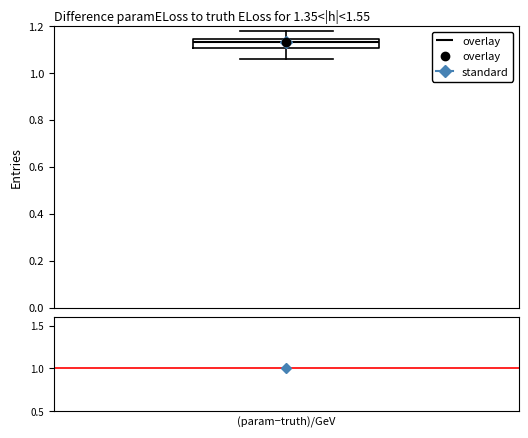

Read this box plot against the y-axis: the position of the median line, the range covered by the box, and the ends of both whiskers. The values are not printed on the chart, so give them approximately, as read against the axis.

median 1.14 (just below the box's upper edge), box 1.10 to 1.14, whiskers 1.06 to 1.18